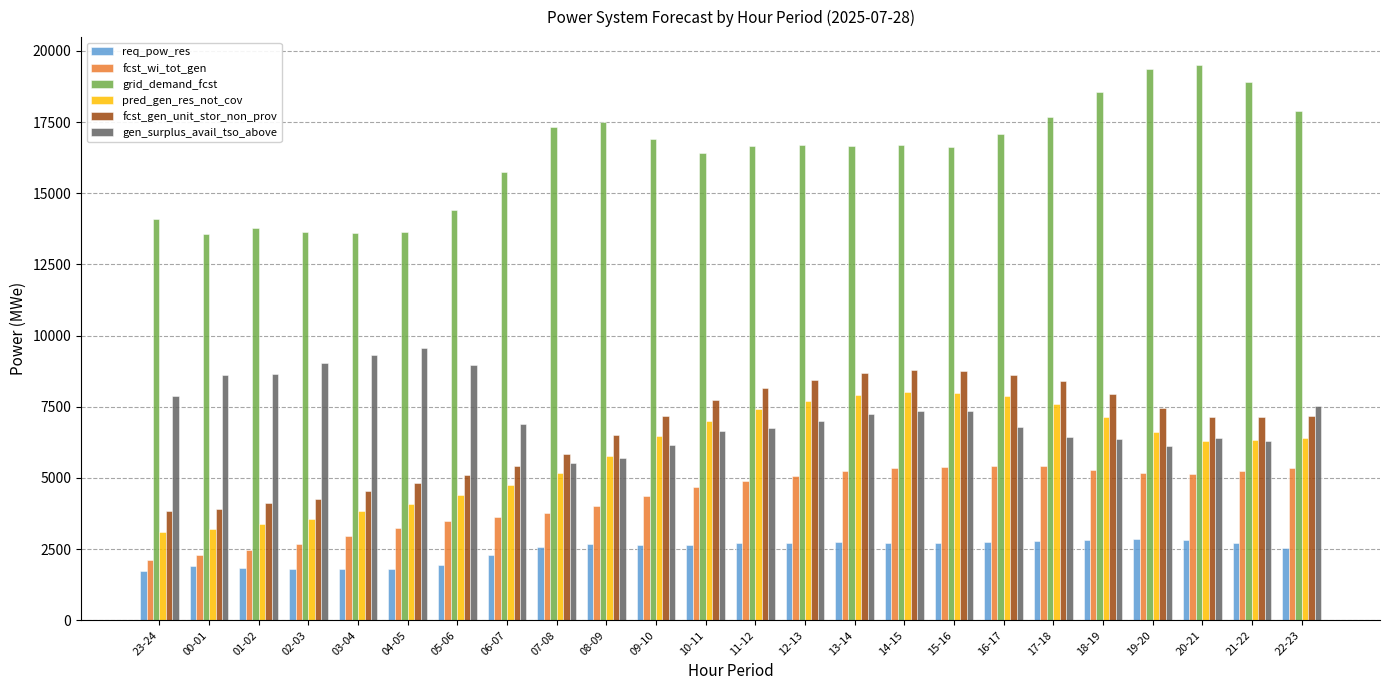

At which label does pred_gen_res_not_cov first exceed 6391?

09-10